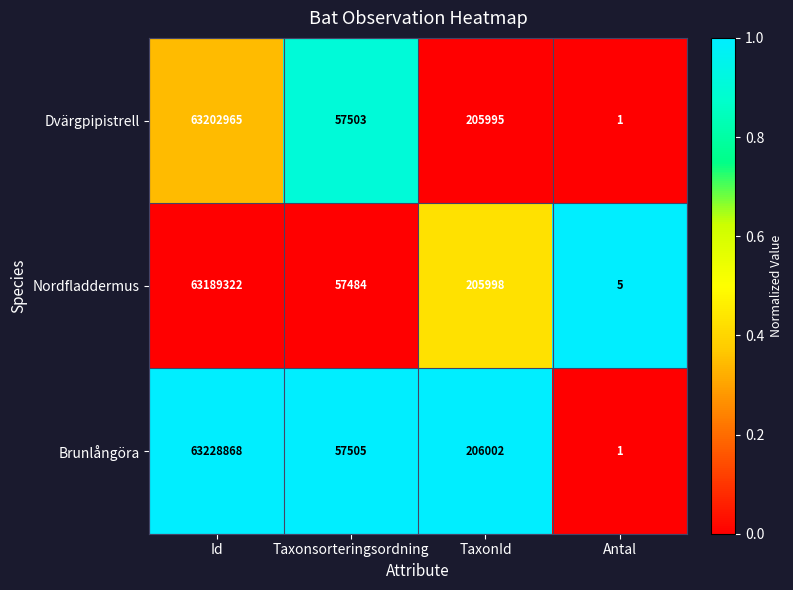

Reading right to left, extract all data points from this chart.

Dvärgpipistrell: 1	205995	57503	63202965
Nordfladdermus: 5	205998	57484	63189322
Brunlångöra: 1	206002	57505	63228868